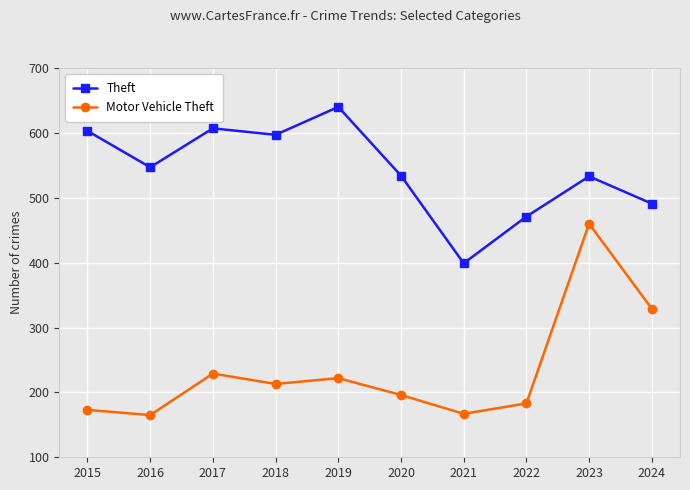

What is the value of the Motor Vehicle Theft point at the 3rd from the left?

229